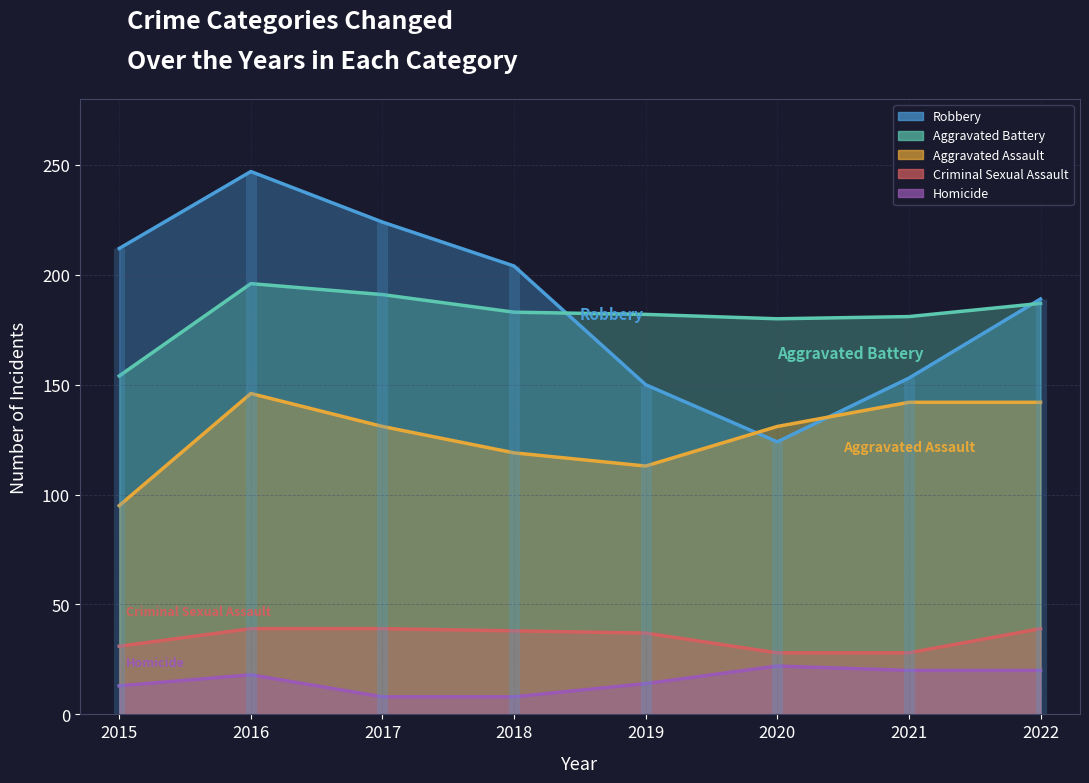

Rank the series at 2021 from highest to lowest value.

Aggravated Battery, Robbery, Aggravated Assault, Criminal Sexual Assault, Homicide